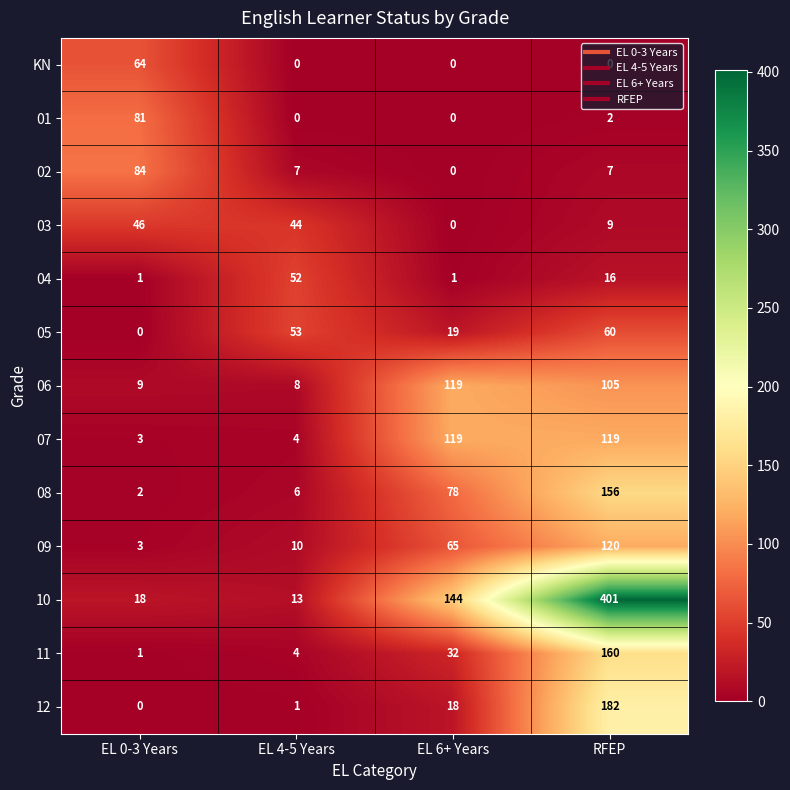

How many data points does each series have?

4